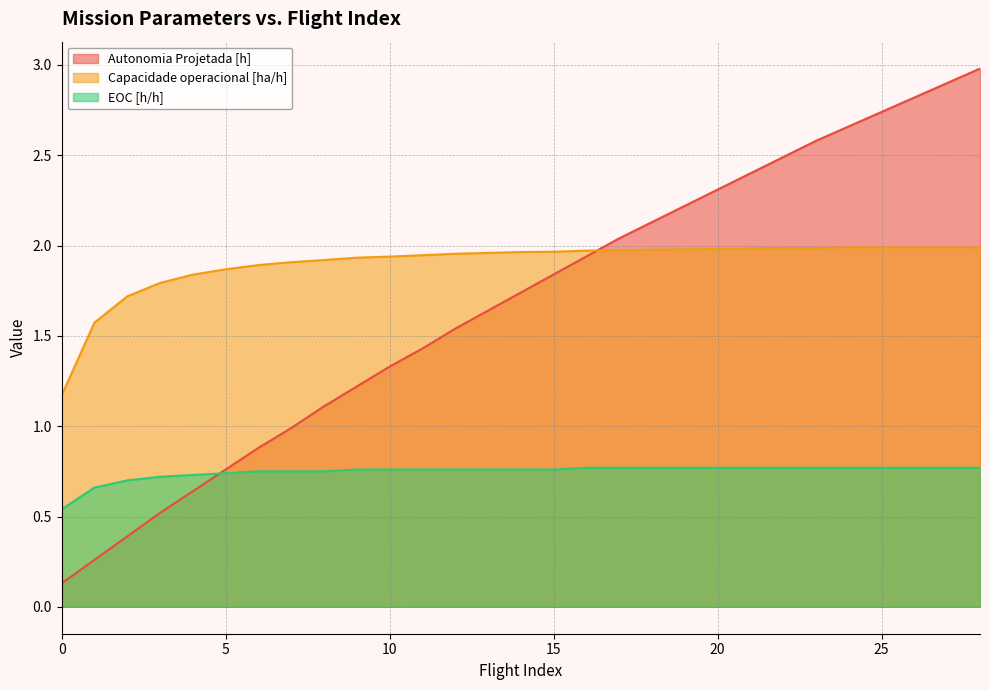

The value of EOC [h/h] at 25 is 0.8. True or false?

True